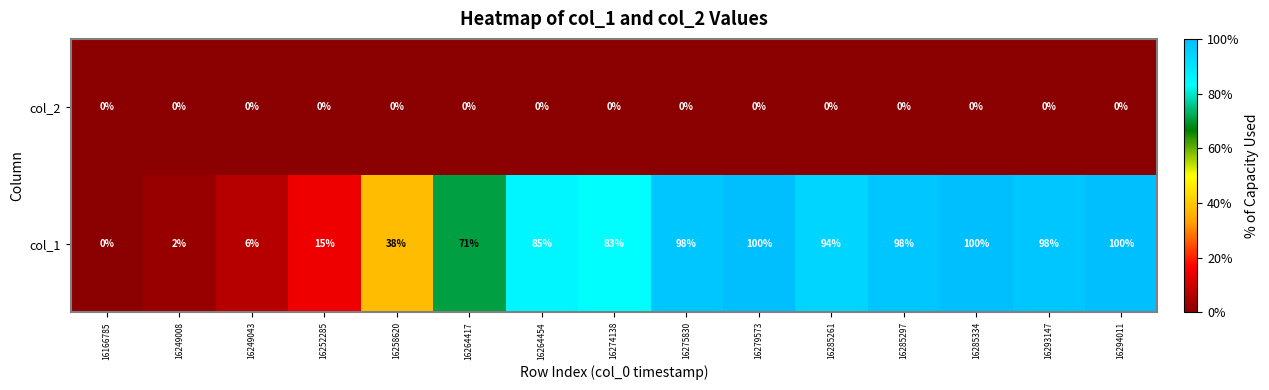

What is the difference between the highest and lowest values at 16264417?

71